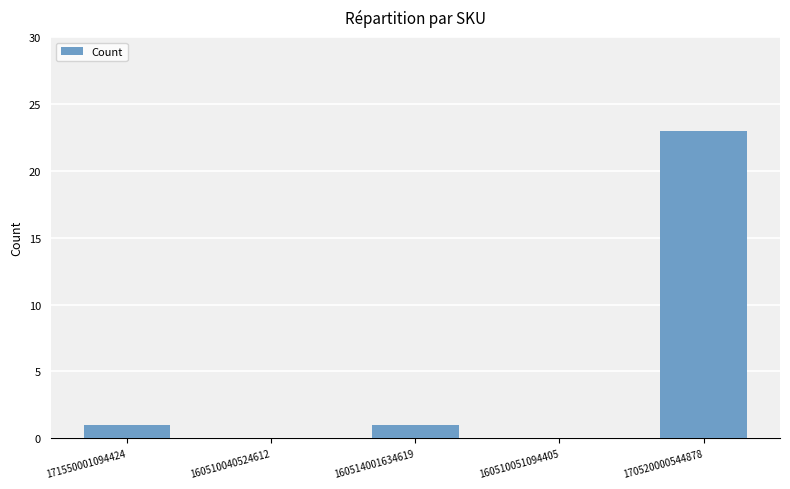

True or false: the data shows 1 at 160514001634619.

True